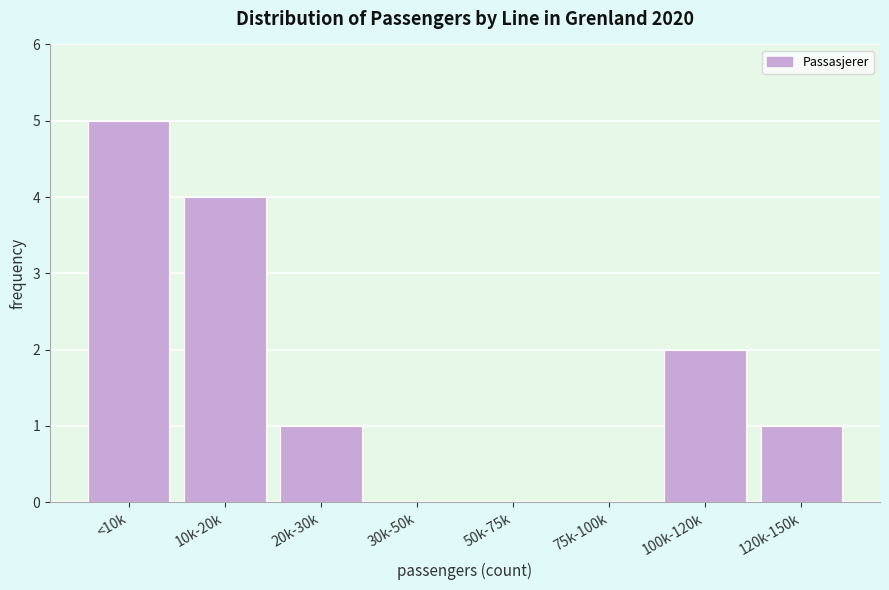

Reading right to left, transcribe all the data shown in this chart.

120k-150k=1	100k-120k=2	75k-100k=0	50k-75k=0	30k-50k=0	20k-30k=1	10k-20k=4	<10k=5